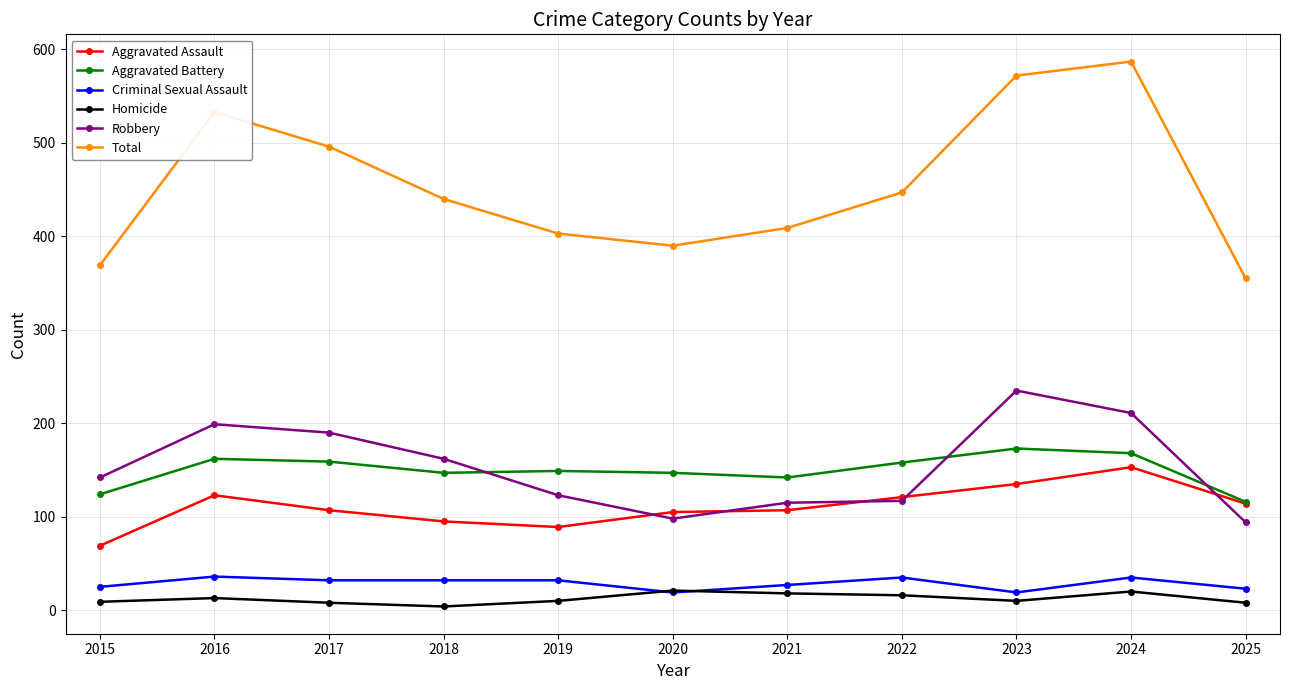

What is the difference between the highest and lowest values at 2021?

391